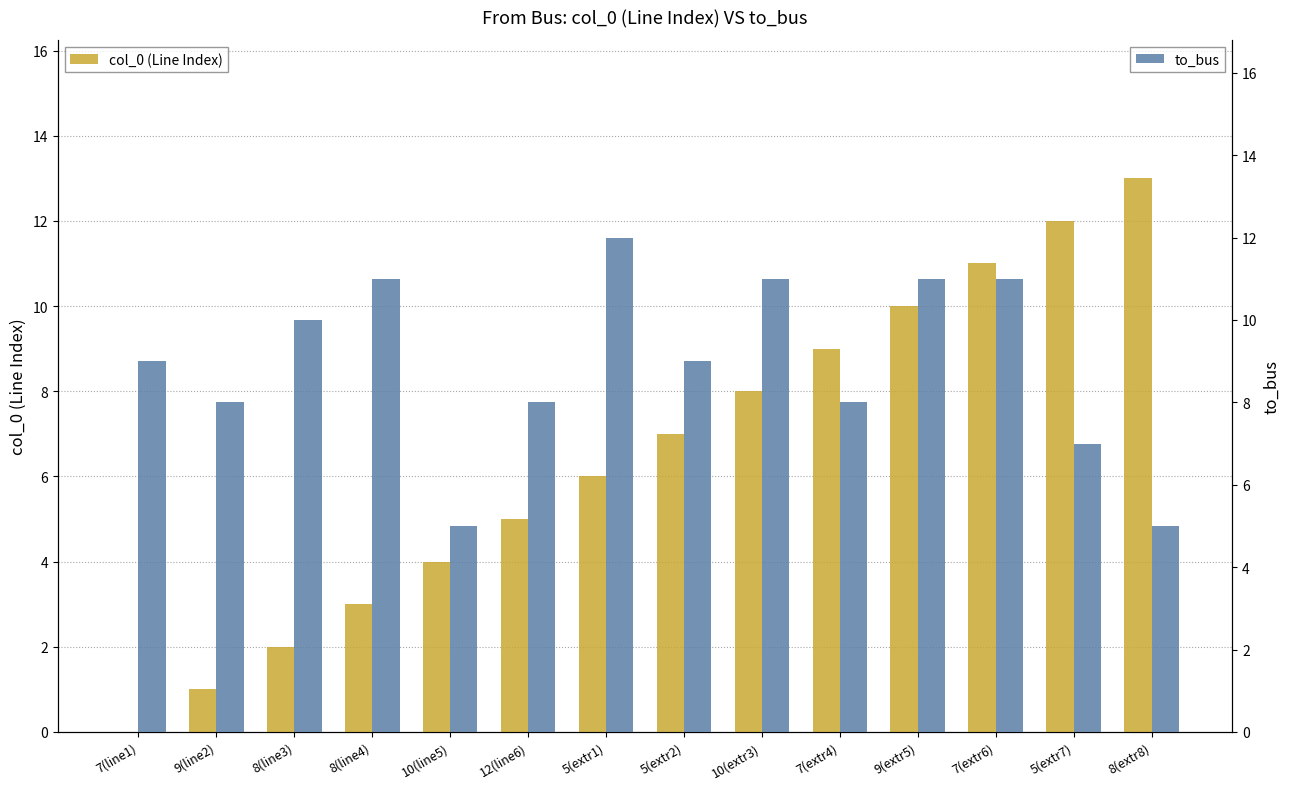

What position from the right is 8(extr8)?

1